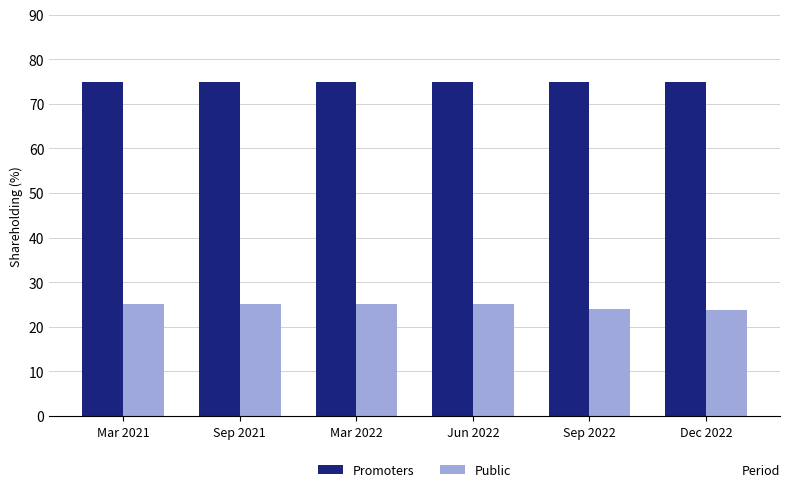

What are all the series names shown in the legend?

Promoters, Public